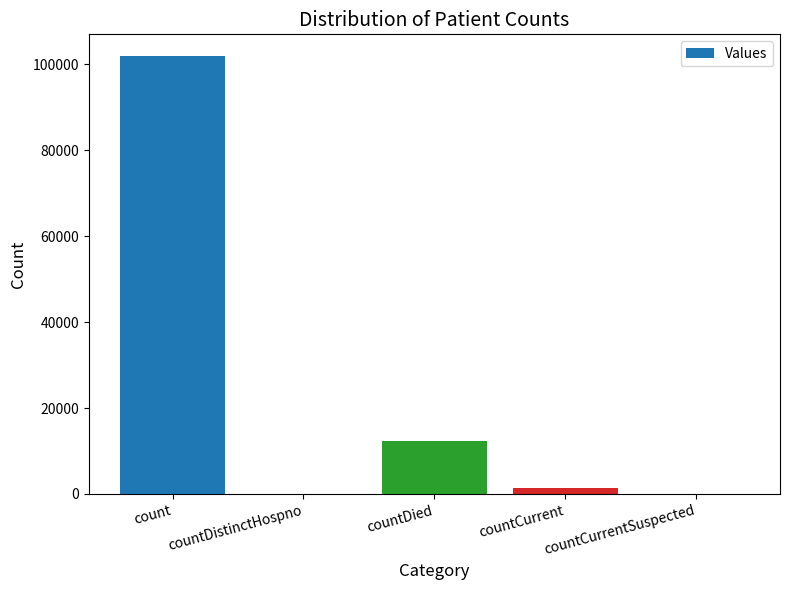

What is the sum of all values?

115538